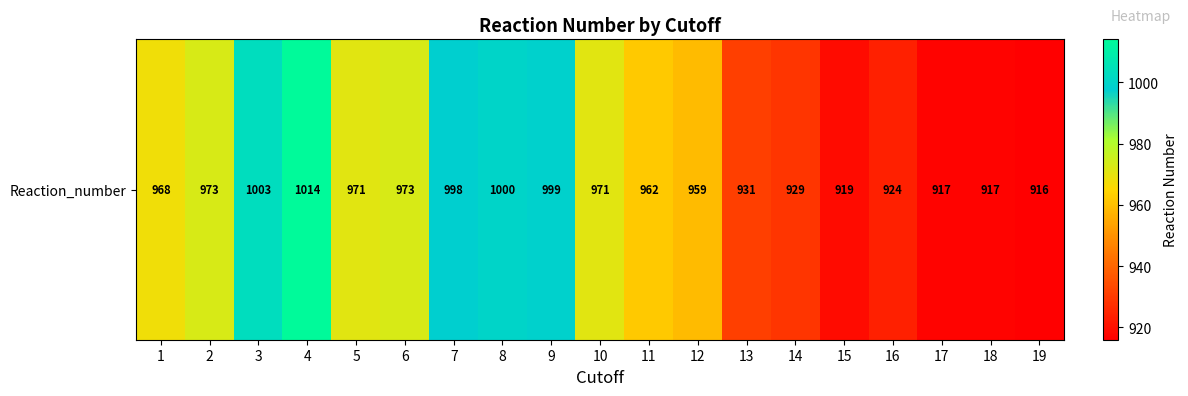

Which has a higher value, 6 or 10?

6